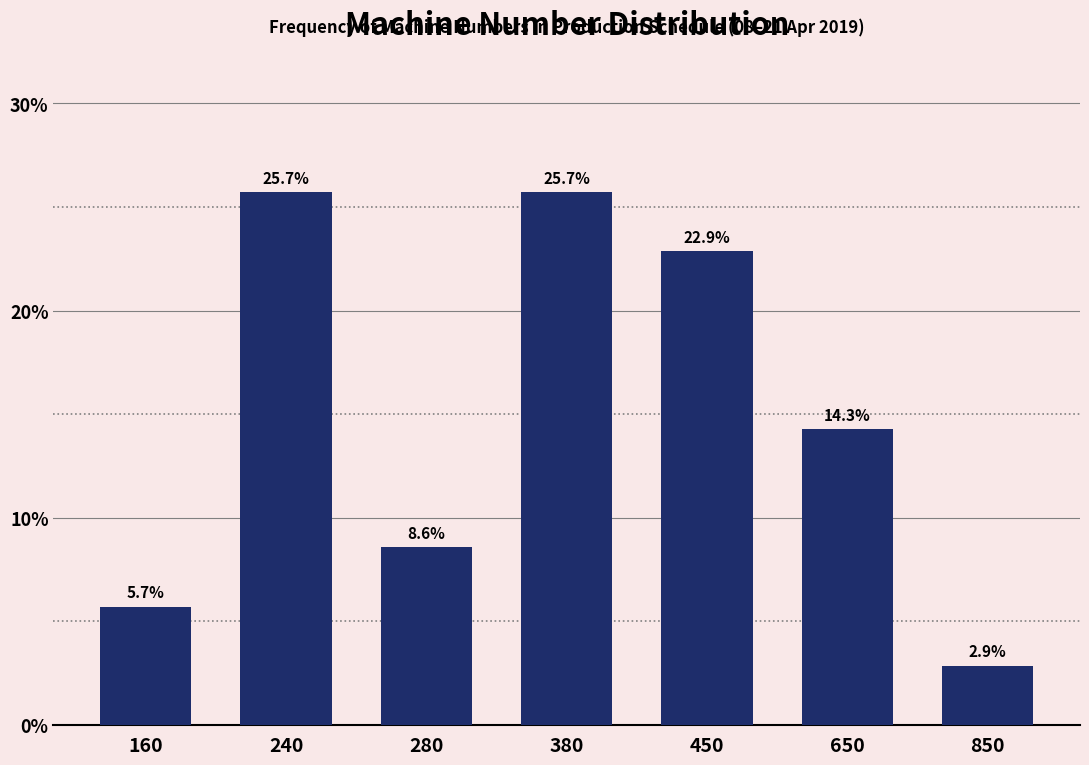

Reading right to left, extract all data points from this chart.

2.9	14.3	22.9	25.7	8.6	25.7	5.7